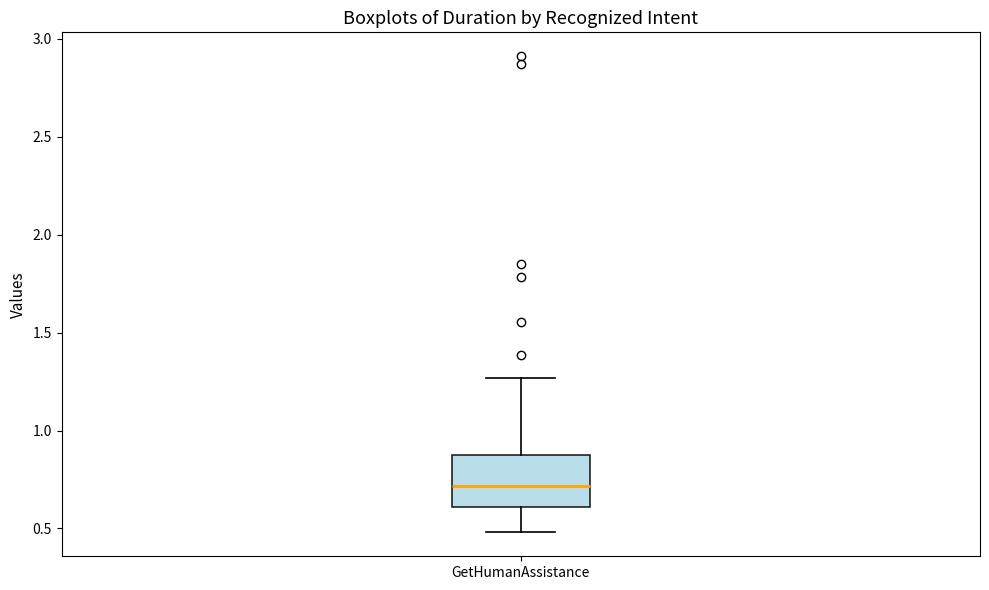

Where does the median line of the box for GetHumanAssistance sit on the y-axis? The values are not printed on the chart, so give them approximately, as read against the axis.

0.70